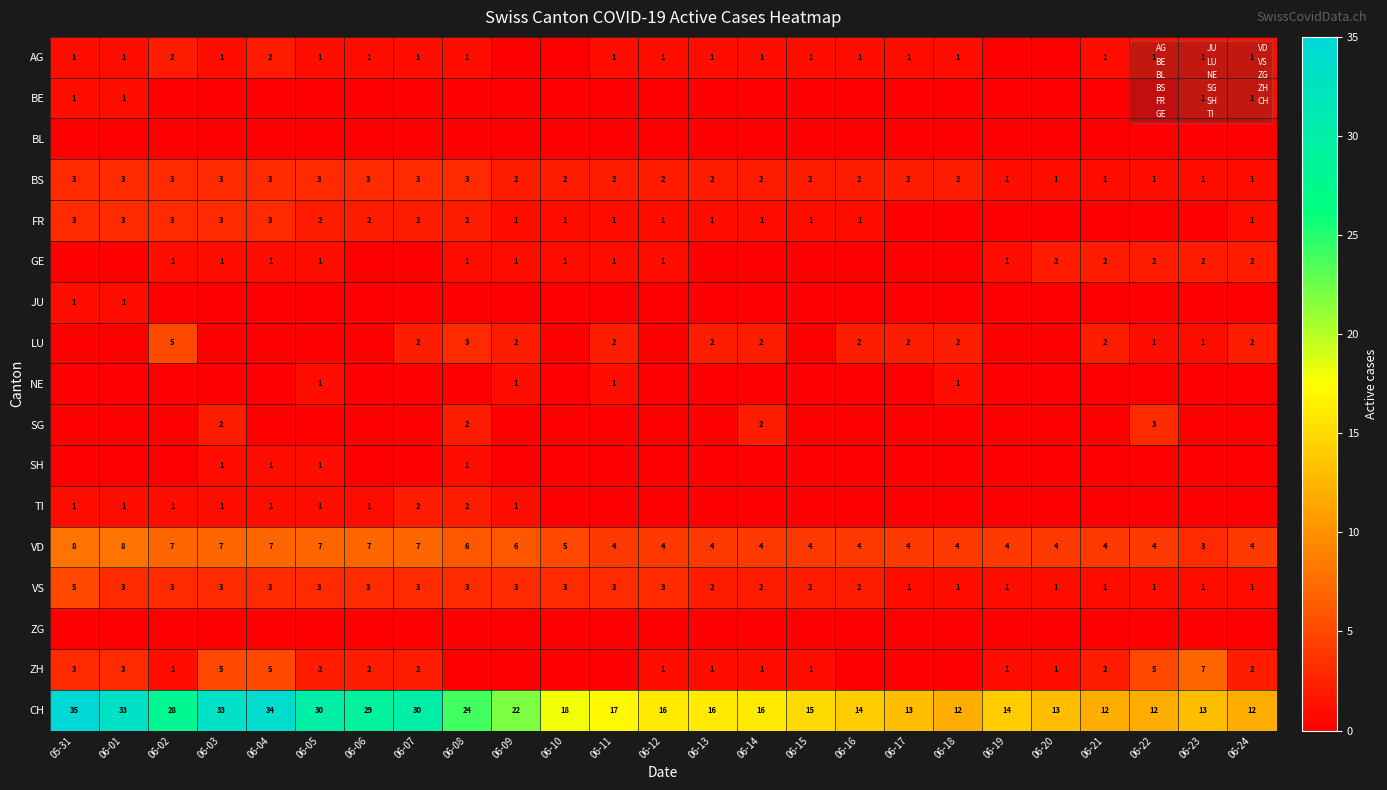

How many data points in TI are above 0?

10